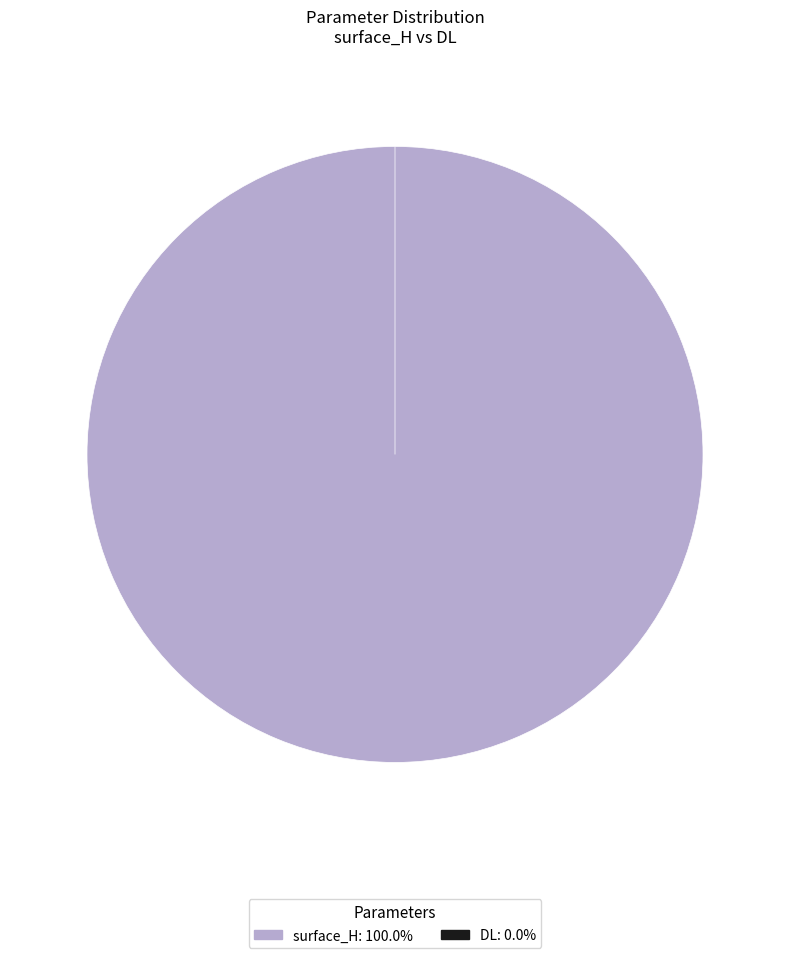

Does any single category account for the majority?

Yes